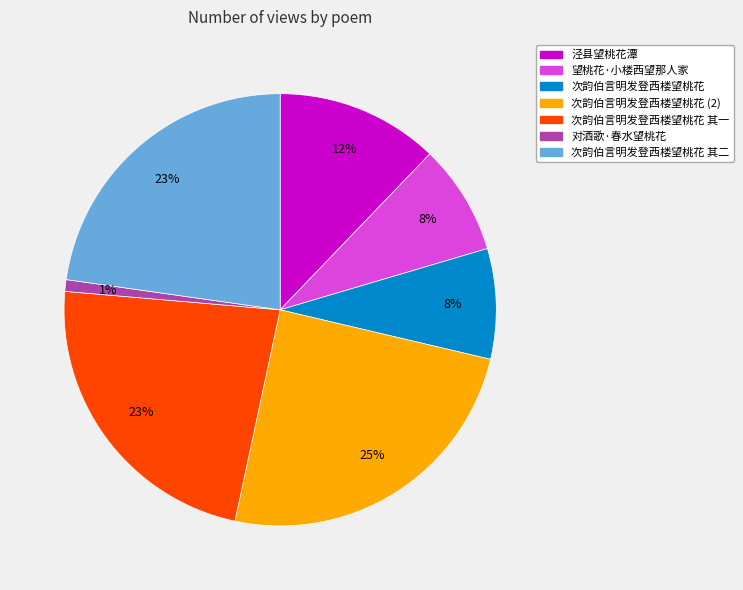

To the nearest percent, what portion does 对酒歌·春水望桃花 represent?

1%